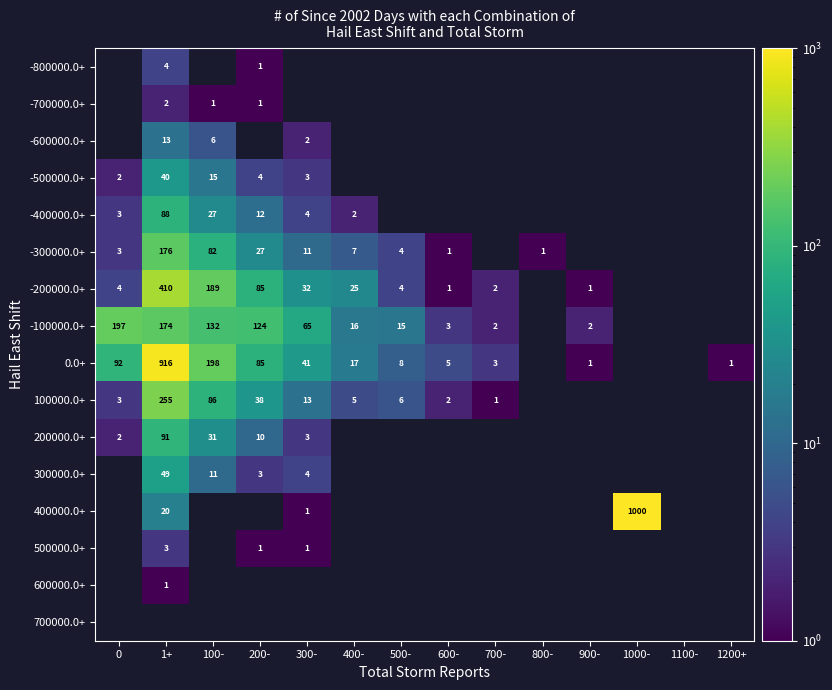

What is the difference between the -300000.0+ values at 400- and 800-?

6